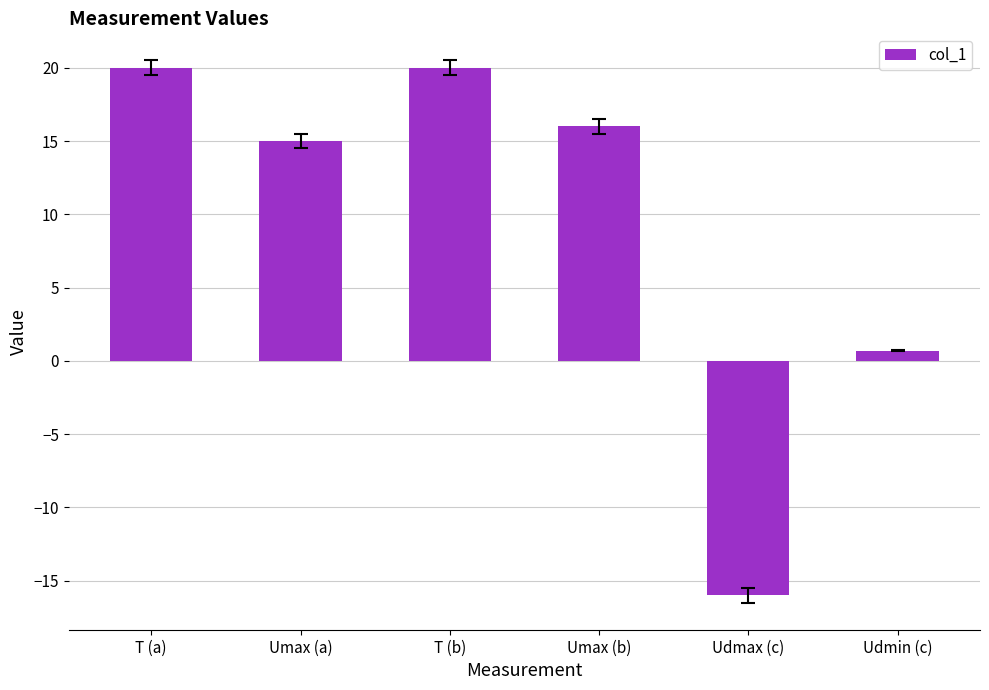

How many values are below zero?

1